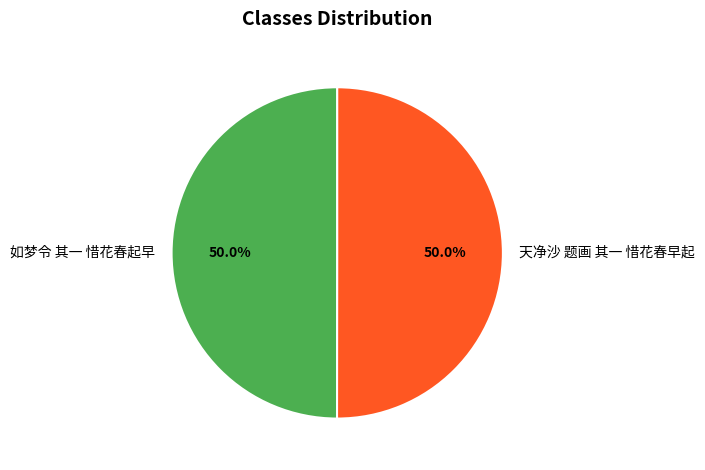

How much of the chart is everything except 如梦令 其一 惜花春起早?

50.0%